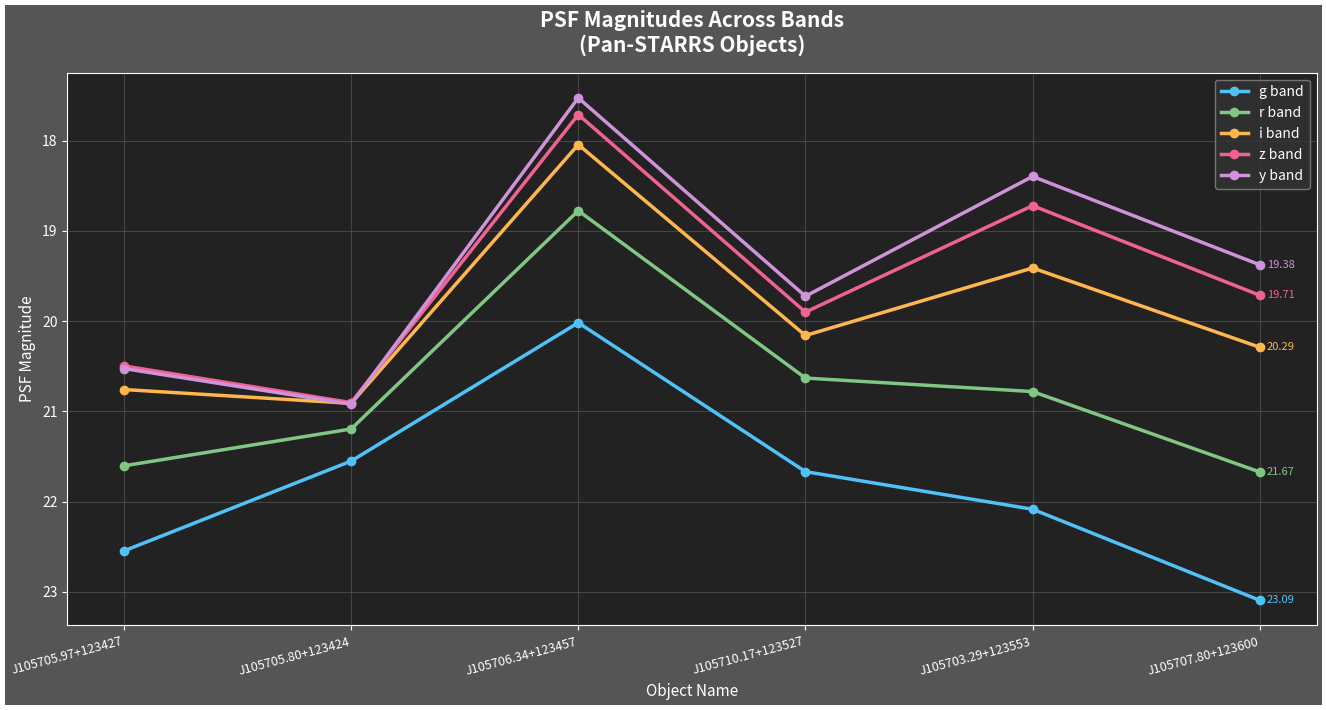

At which label does i band reach its minimum?

J105706.34+123457